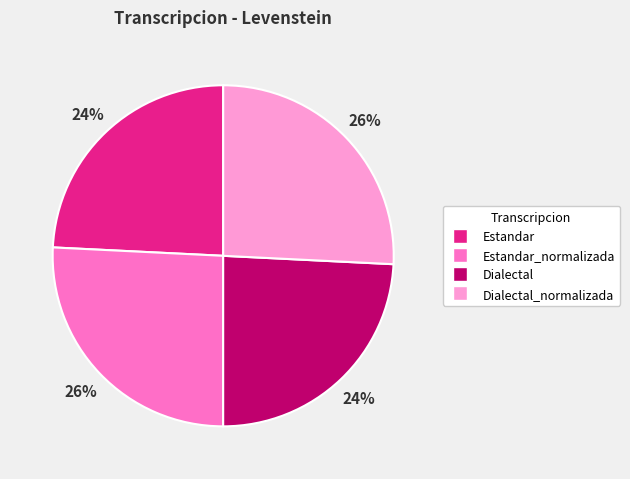

To the nearest percent, what is the average slice percentage?

25%